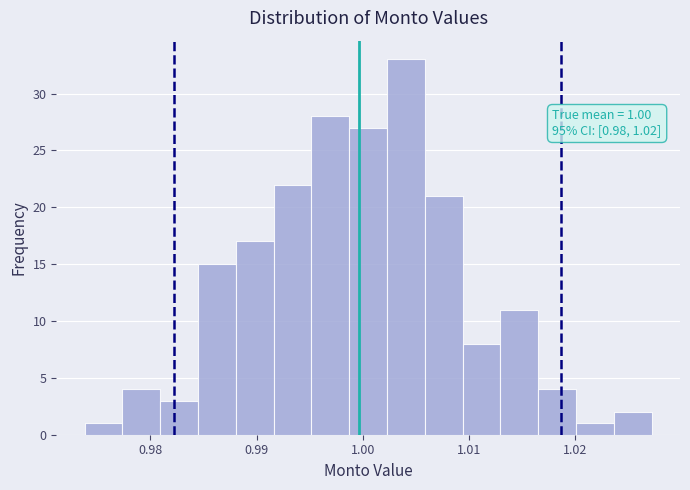

Around what value on the x-axis is the tallest bar? Give the approximate position of its centre, as read against the axis.

1.004